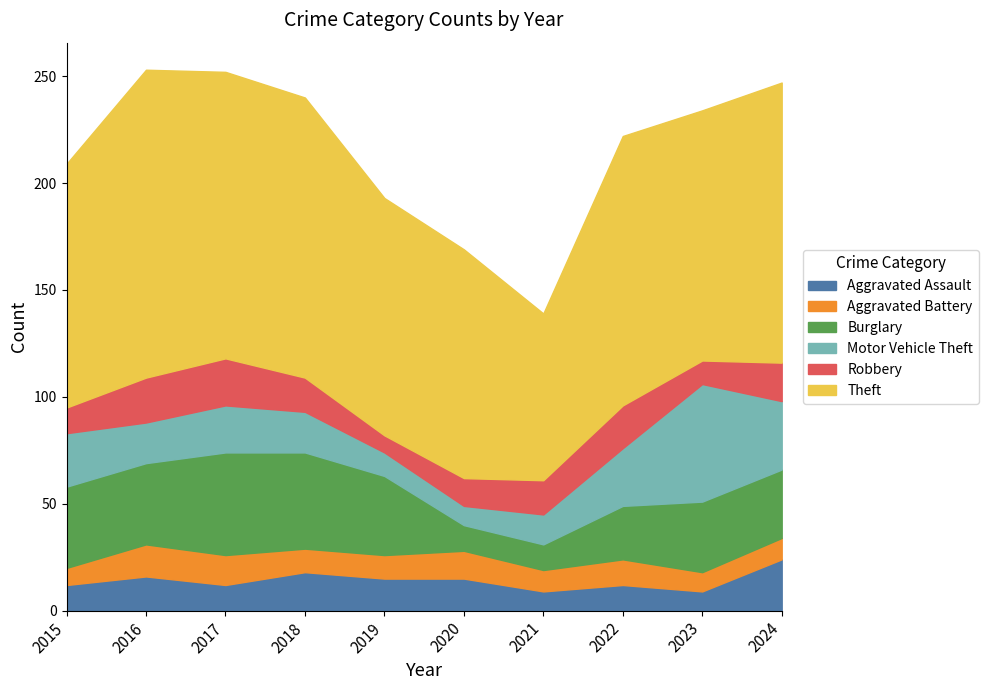

At which label does Burglary reach its minimum?

2020